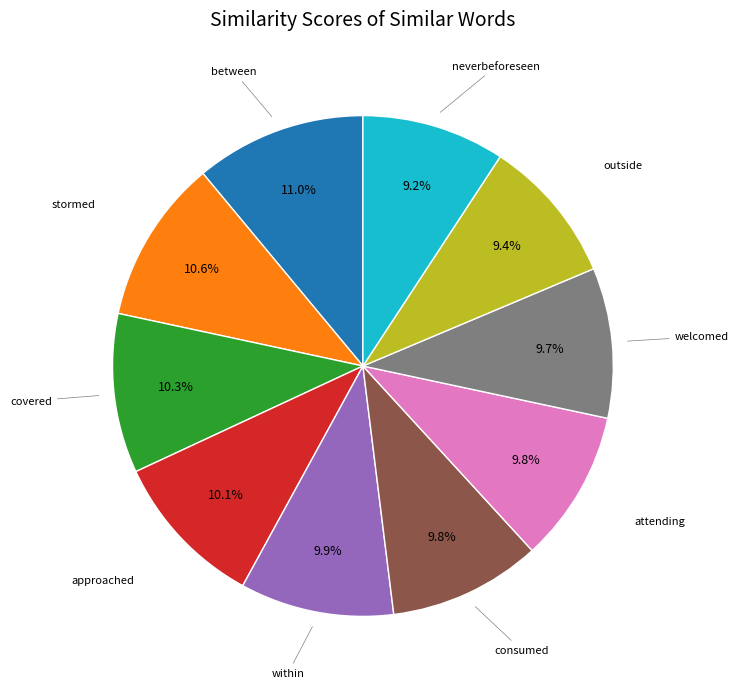

Is there any slice that represents more than half of the pie?

No